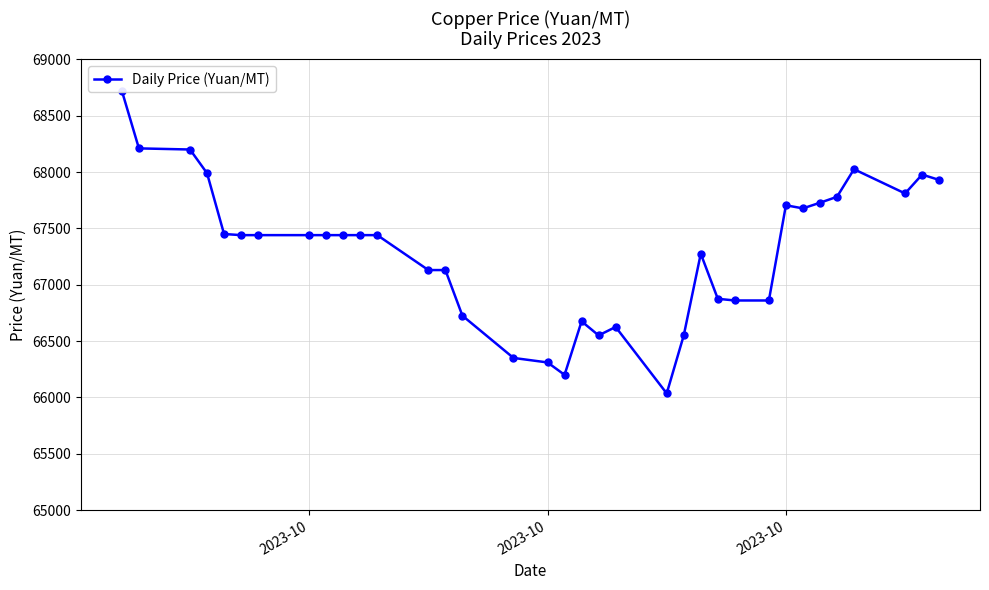

The chart shows a value of 106063.0 at 30. True or false?

False